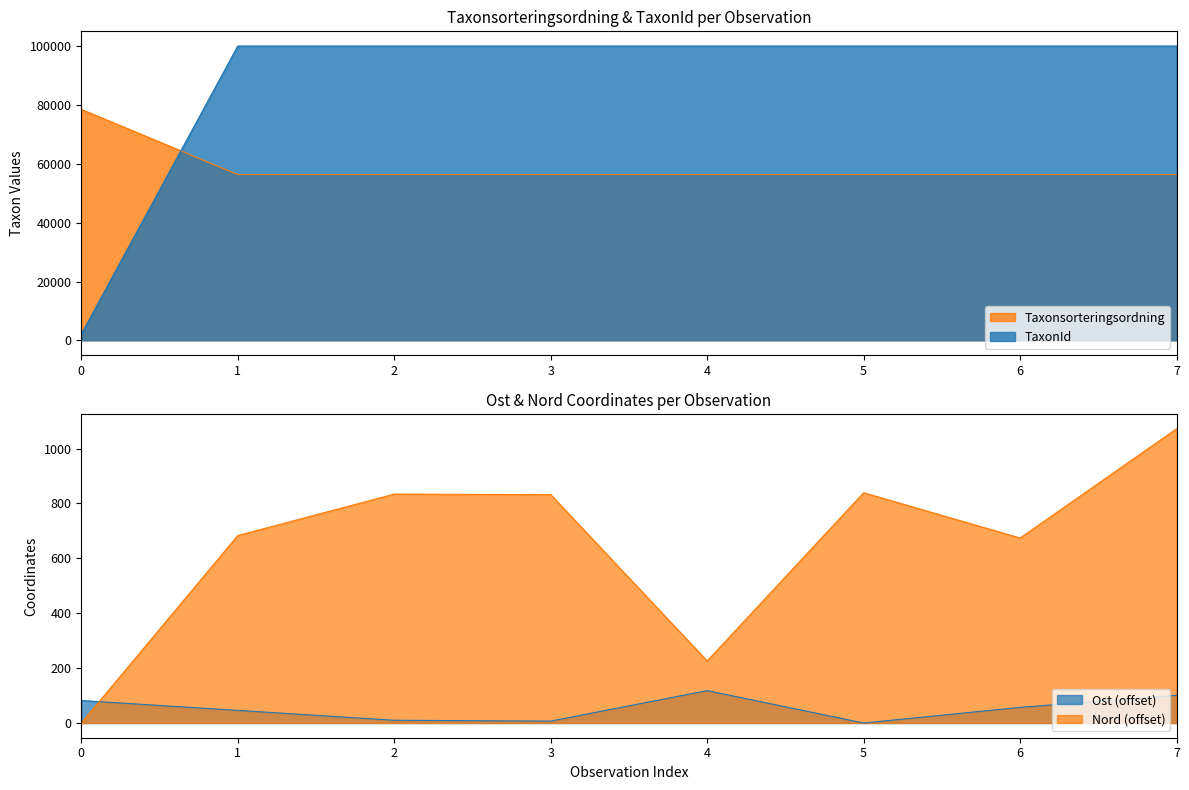

True or false: Nord has a value of 1090 at 3.

False